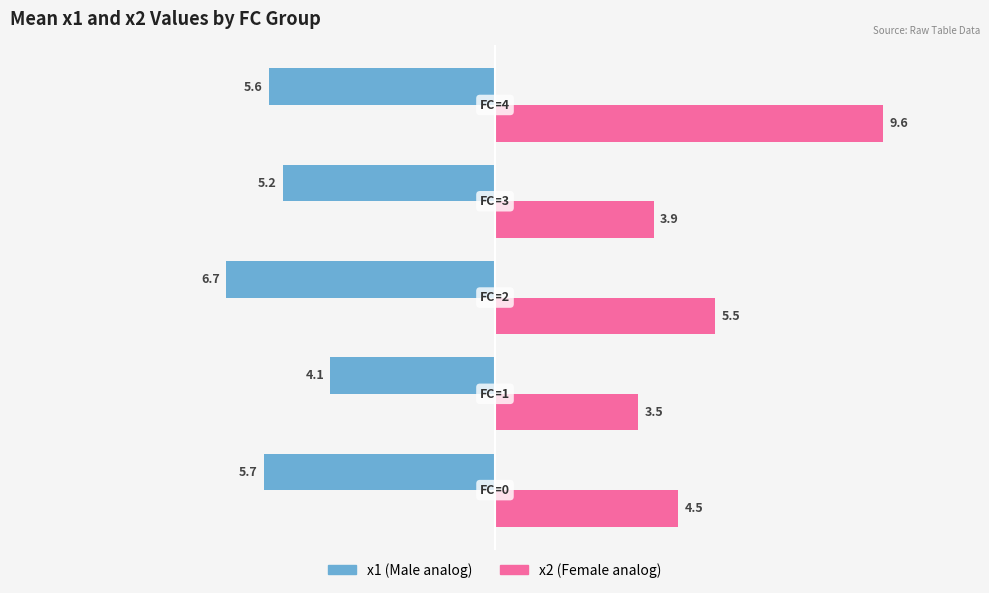

What is the average value of the x1 (Male analog) series?

-5.5